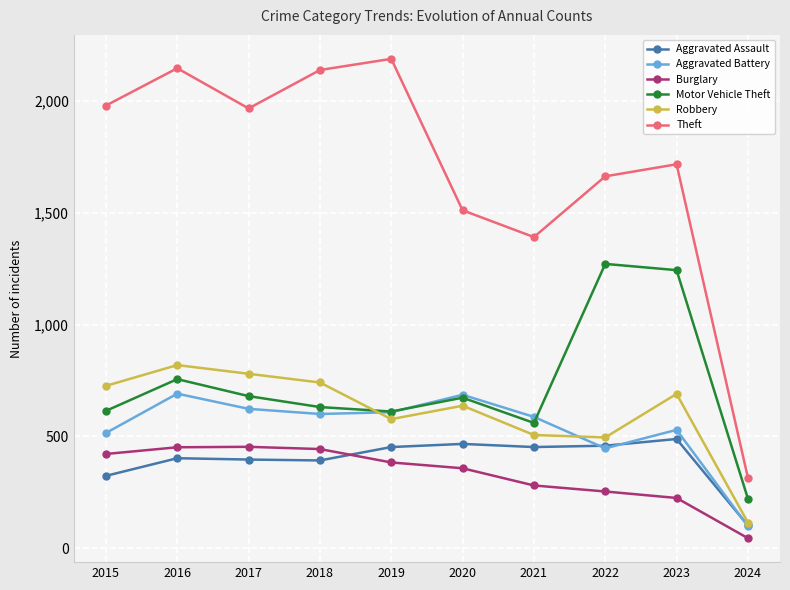

True or false: Motor Vehicle Theft has a value of 221 at 2024.

True